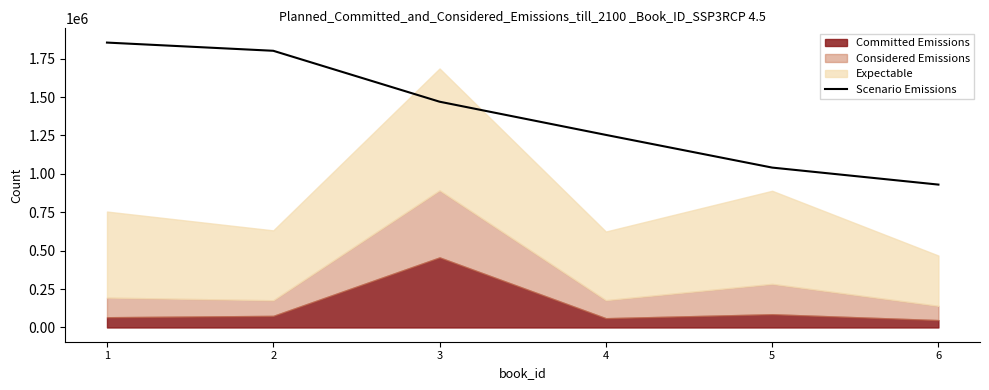

At which label is the value closest to 1392601?

3